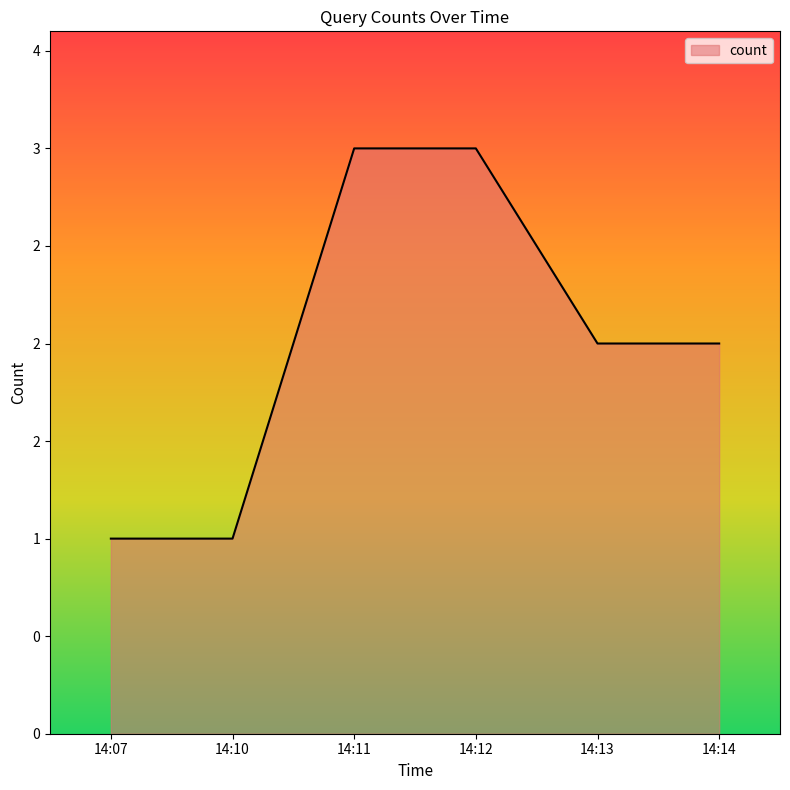

What is the change in value from 14:10 to 14:11?

+2